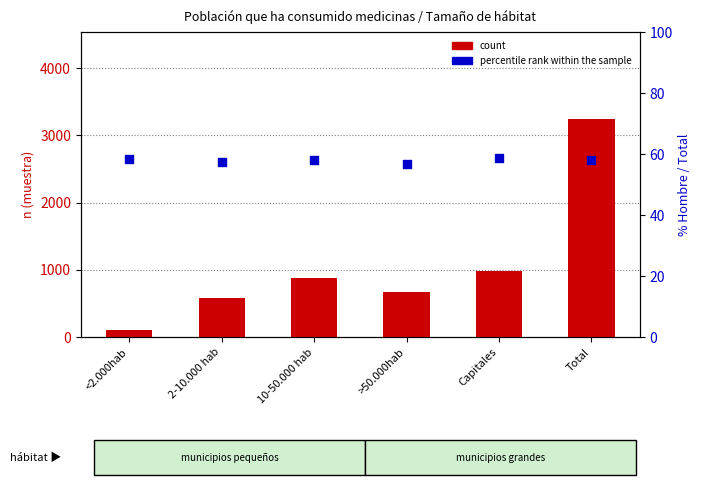

Which series reaches the maximum Y coordinate?

count